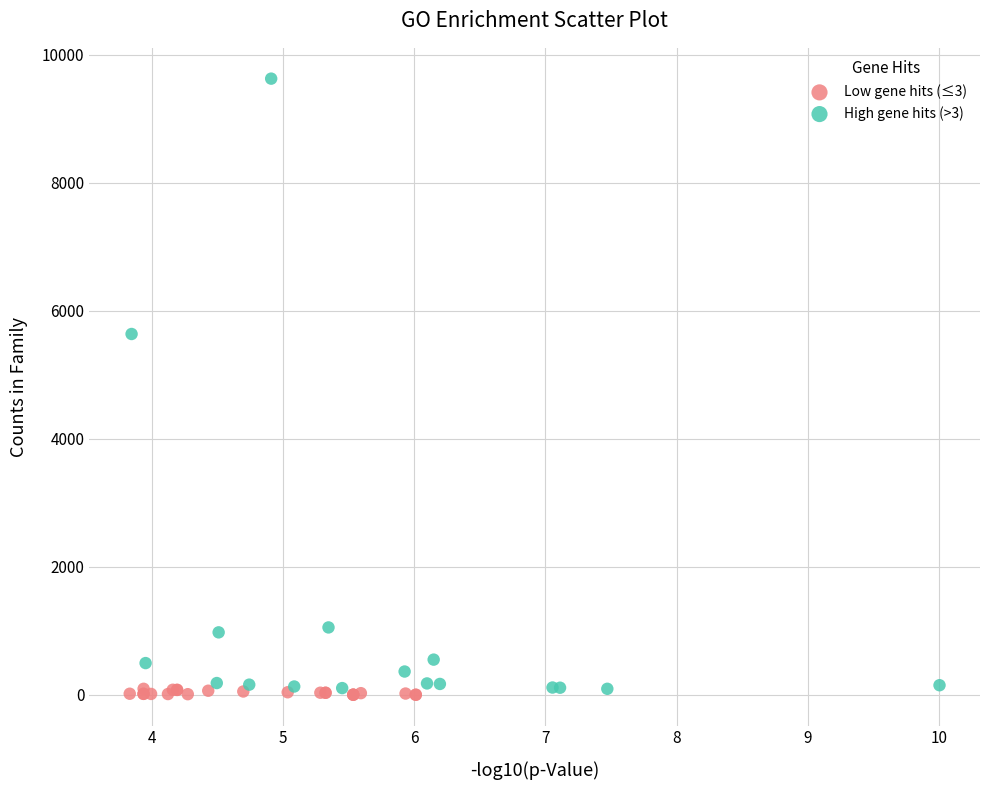

Which series has the largest Y range (max minus min)?

High gene hits (>3)